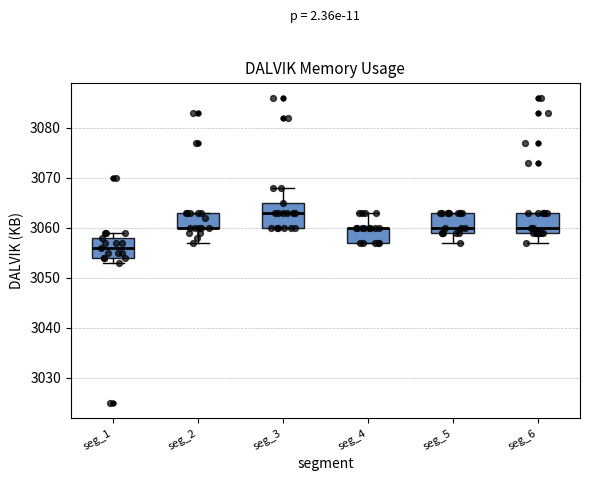

Reading left to right, read every box against the y-axis: the position of its median line, the range the box covers, and the ends of its whiskers. The values are not printed on the chart, so give them approximately, as read against the axis.

seg_1: median 3056, box 3054 to 3058, whiskers 3053 to 3059
seg_2: median 3060 (drawn on the box's lower edge), box 3060 to 3063, whiskers 3057 to 3063
seg_3: median 3063, box 3060 to 3065, whiskers 3060 to 3068
seg_4: median 3060 (drawn on the box's upper edge), box 3057 to 3060, whiskers 3057 to 3063
seg_5: median 3060, box 3059 to 3063, whiskers 3057 to 3063
seg_6: median 3060, box 3059 to 3063, whiskers 3057 to 3063